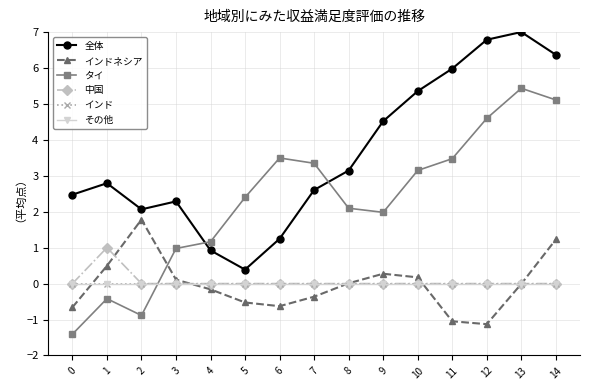

Is the value of タイ at 7 greater than the value of インド at 4?

Yes